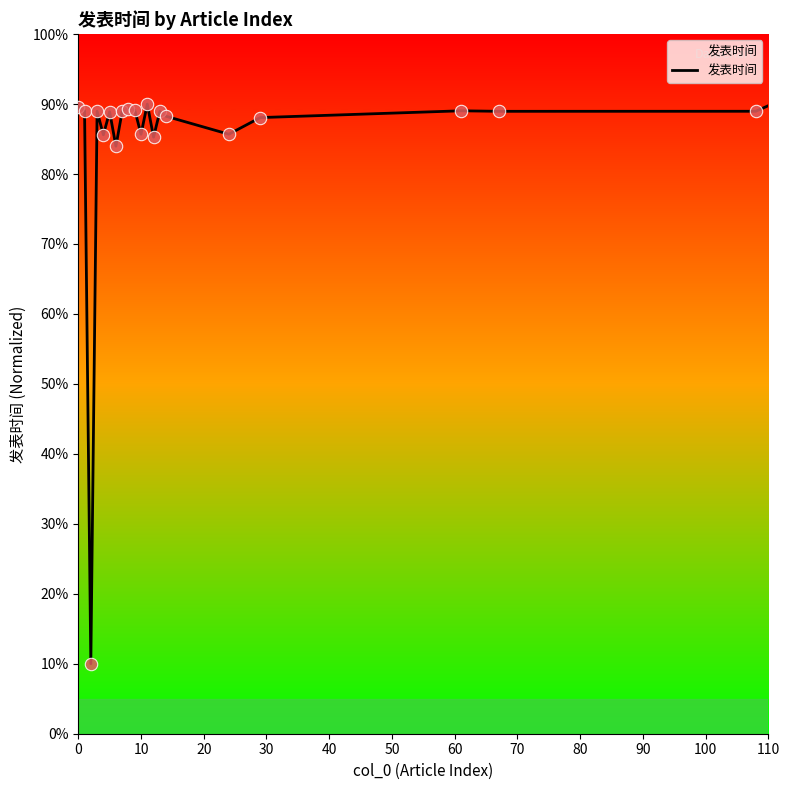

What is the greatest value displayed?

90.0